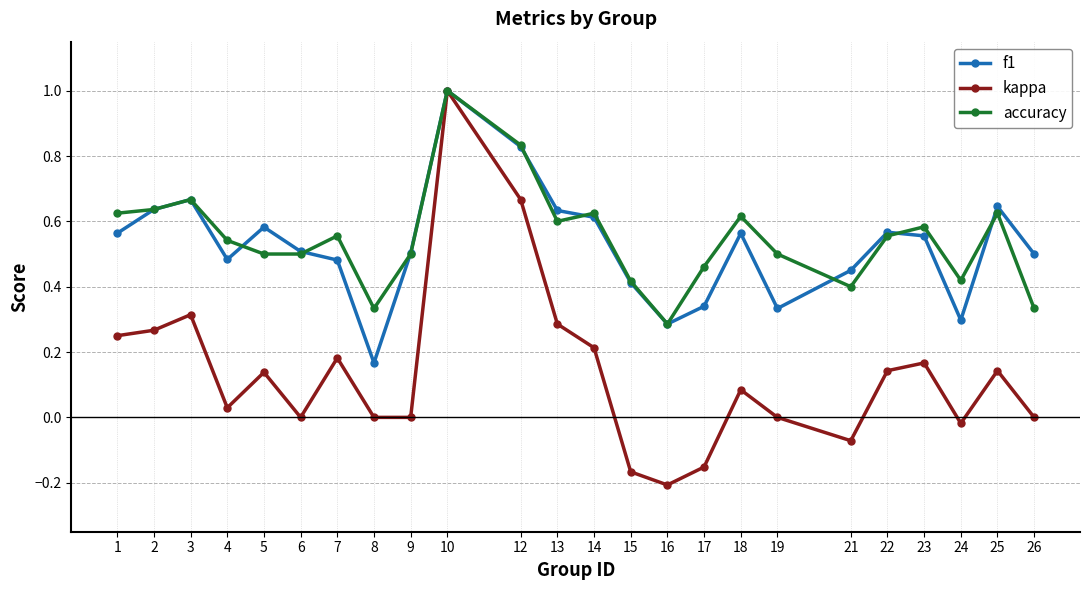

Which series changed the most between 14 and 17?

kappa